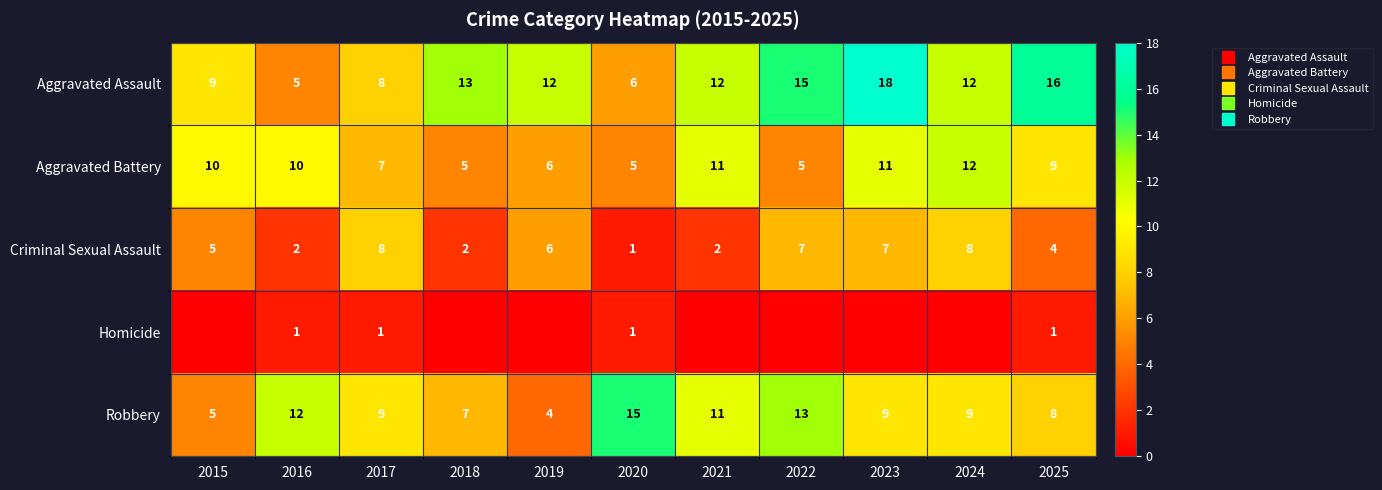

What is the total value across all series at 2023?

45